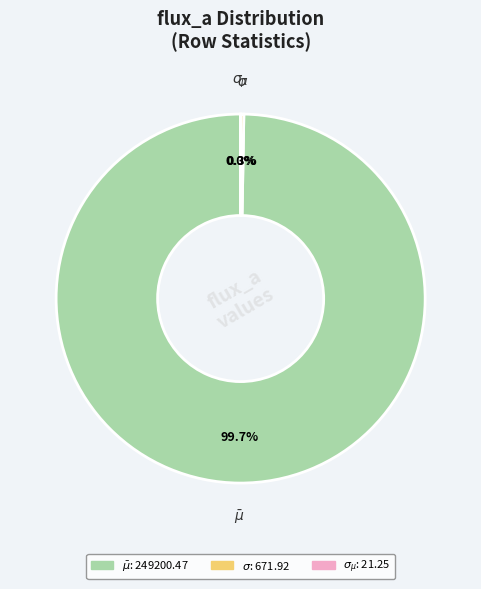

True or false: $\bar\mu$ accounts for 100% of the total.

True